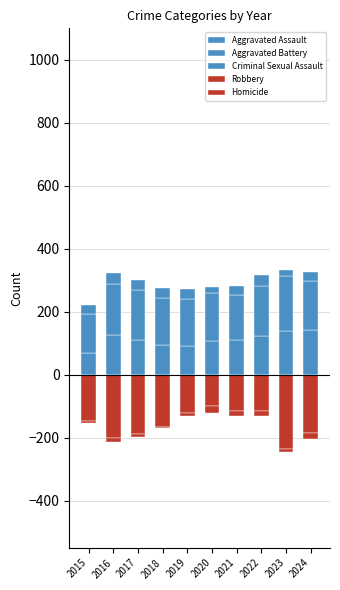

Reading right to left, transcribe all the data shown in this chart.

Aggravated Assault: 2024=142	2023=137	2022=122	2021=109	2020=108	2019=90	2018=95	2017=109	2016=125	2015=70
Aggravated Battery: 2024=155	2023=175	2022=158	2021=145	2020=150	2019=150	2018=148	2017=159	2016=163	2015=124
Criminal Sexual Assault: 2024=29	2023=21	2022=35	2021=26	2020=20	2019=32	2018=32	2017=32	2016=36	2015=26
Robbery: 2024=-187	2023=-236	2022=-117	2021=-115	2020=-100	2019=-123	2018=-165	2017=-190	2016=-201	2015=-146
Homicide: 2024=-17	2023=-10	2022=-16	2021=-18	2020=-21	2019=-10	2018=-4	2017=-8	2016=-13	2015=-9